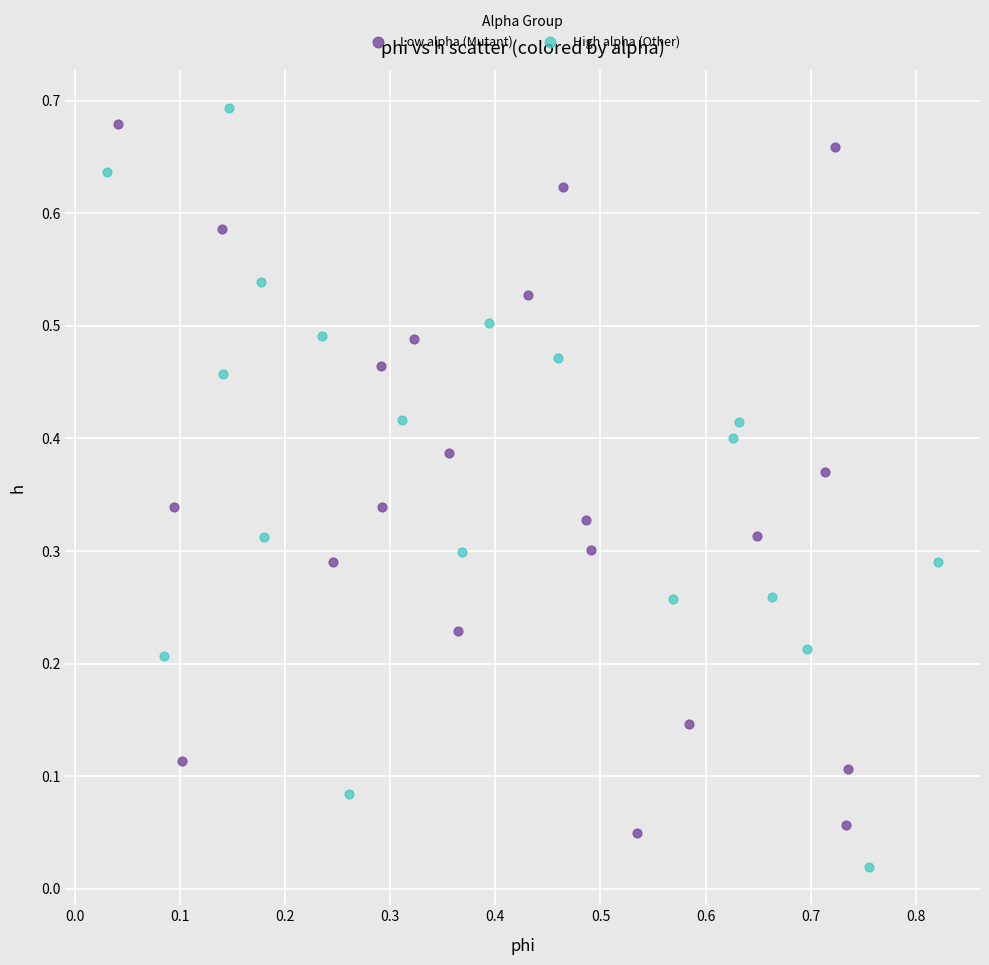

Which series reaches the minimum Y coordinate?

High alpha (Other)